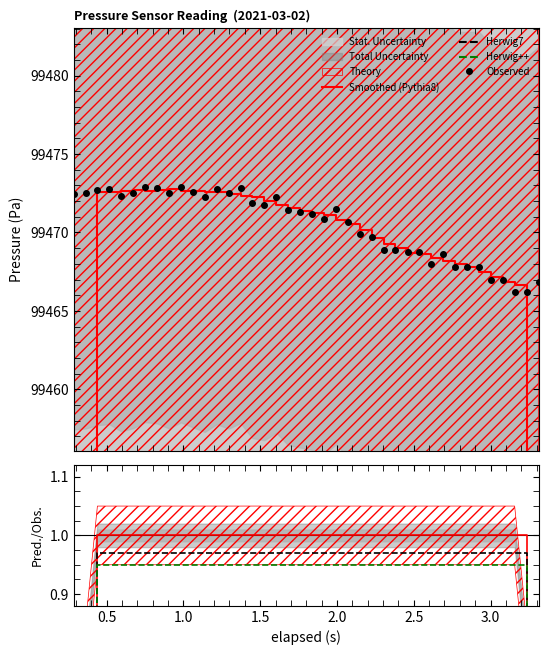

What is the maximum value for Observed?

99472.9